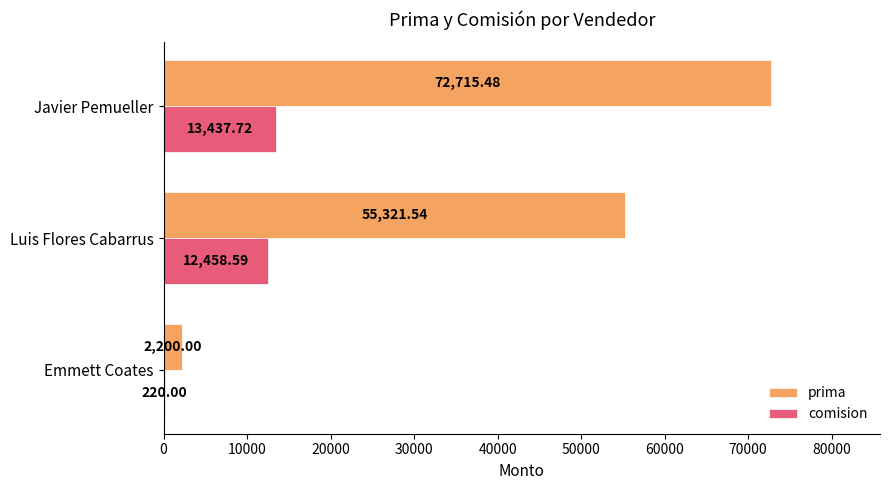

At which label is prima closest to 37457?

Luis Flores Cabarrus